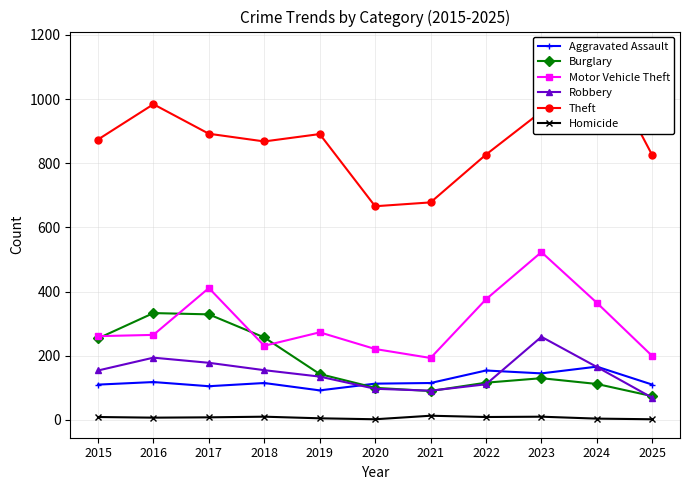

True or false: Theft and Homicide cross at least once.

False